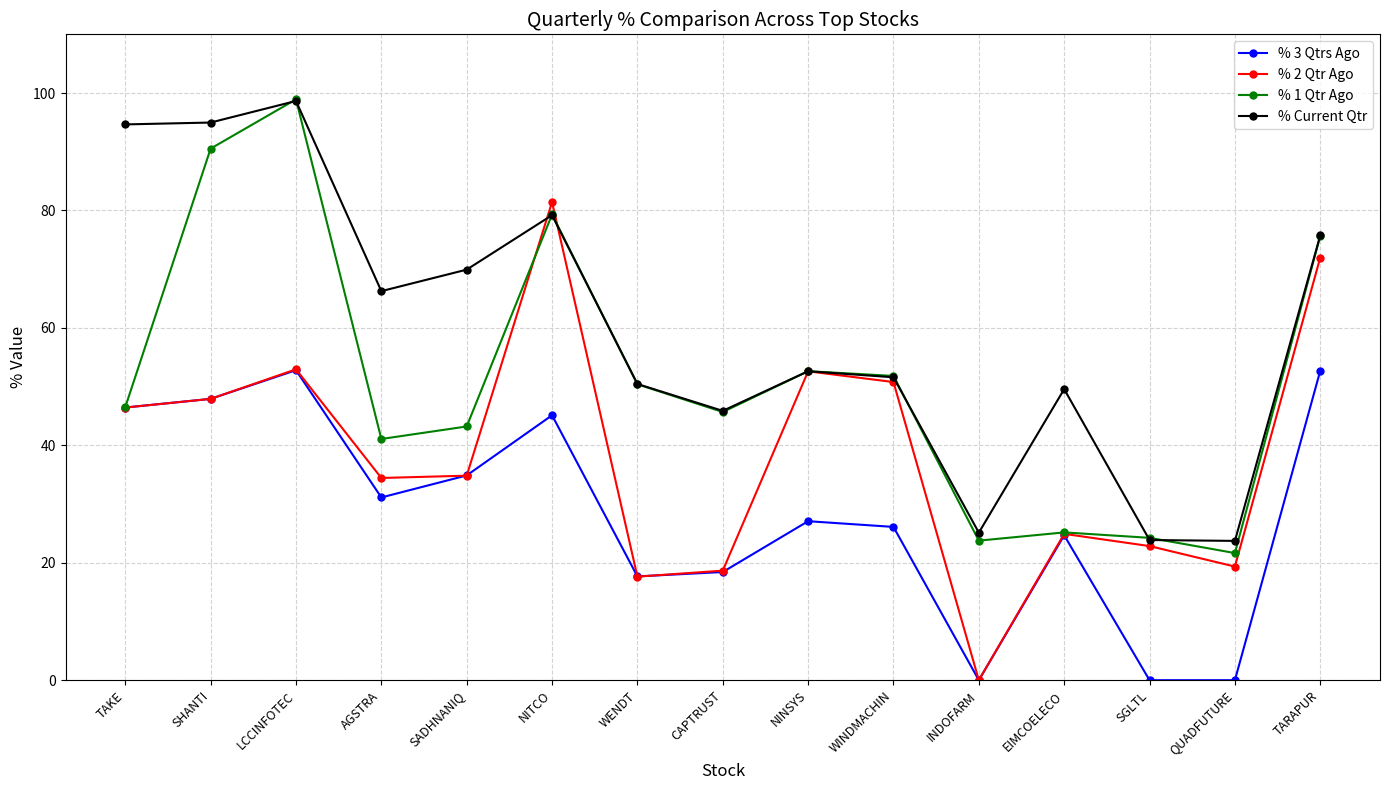

What is the sum of the % 2 Qtr Ago values at WENDT and SADHNANIQ?

52.5